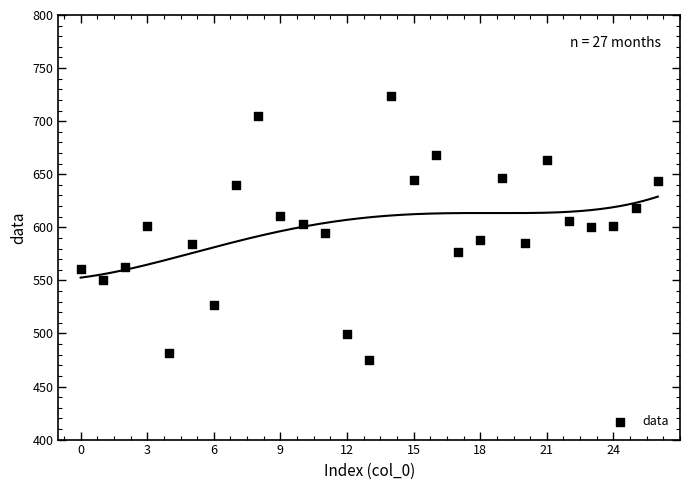

What is the range of Y values (max minus min)?

249